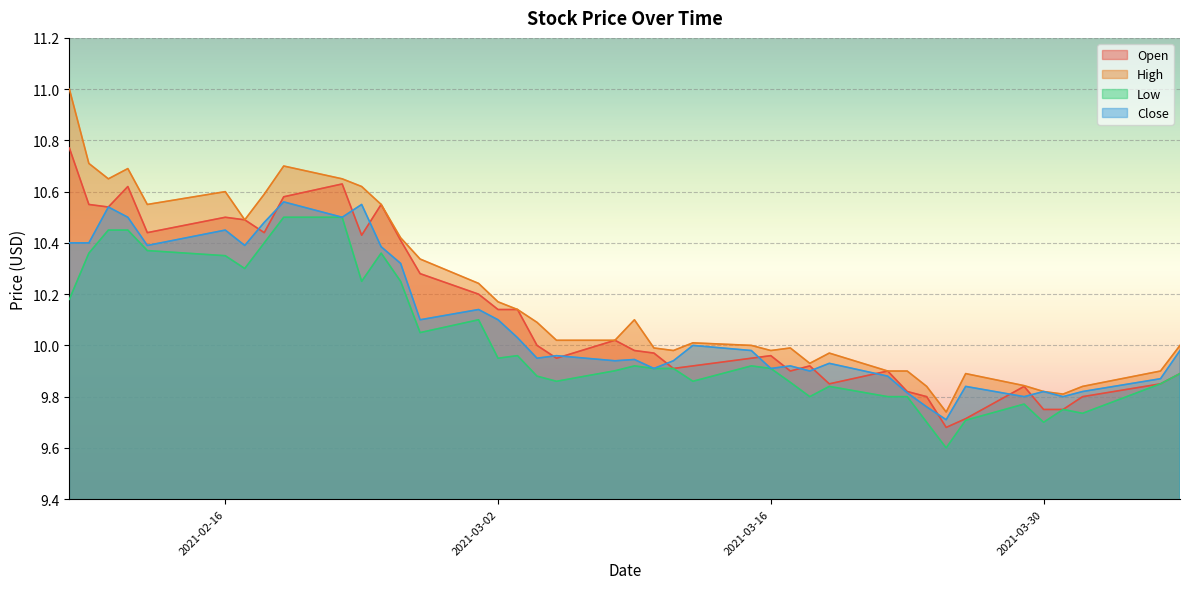

Between 2021-03-08 and 2021-02-22, which is larger?

2021-02-22